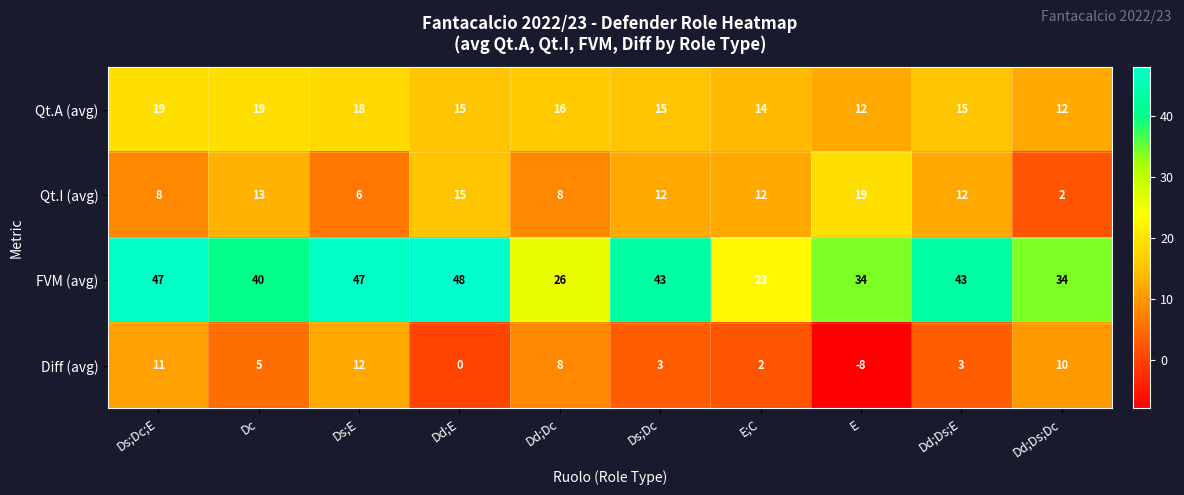

Rank the series at Dc from highest to lowest value.

FVM (avg), Qt.A (avg), Qt.I (avg), Diff (avg)